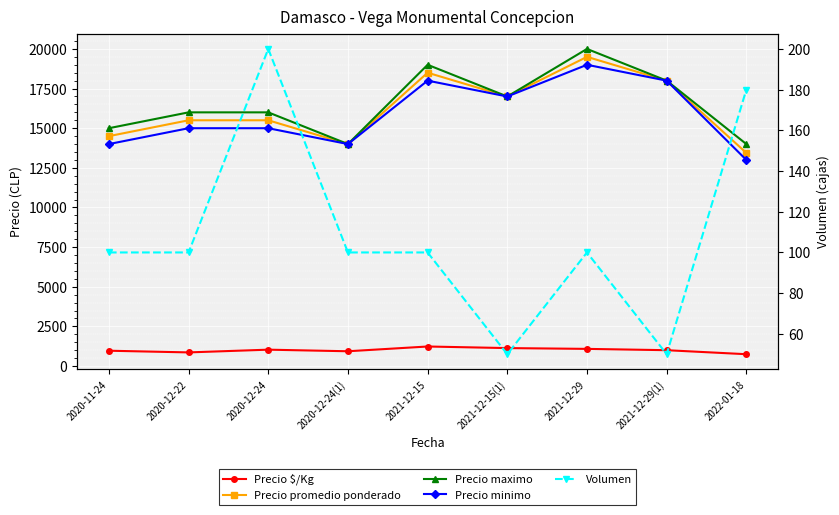

True or false: Precio $/Kg has more than 1 points higher than both neighbors.

True